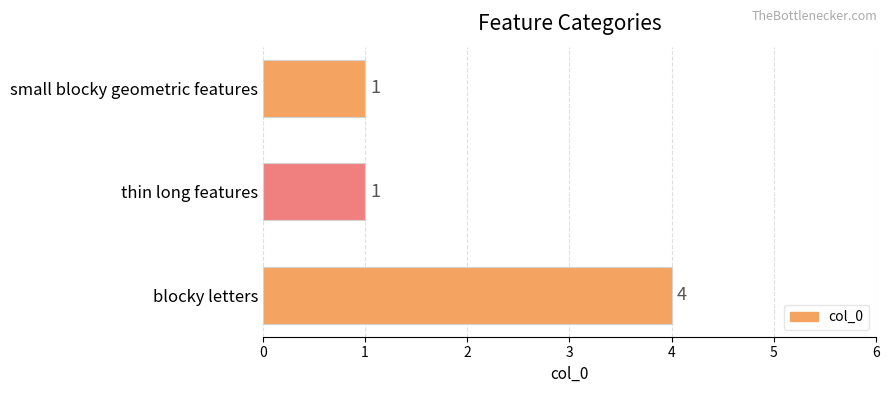

Reading top to bottom, what are all the values shown in this chart?

1	1	4